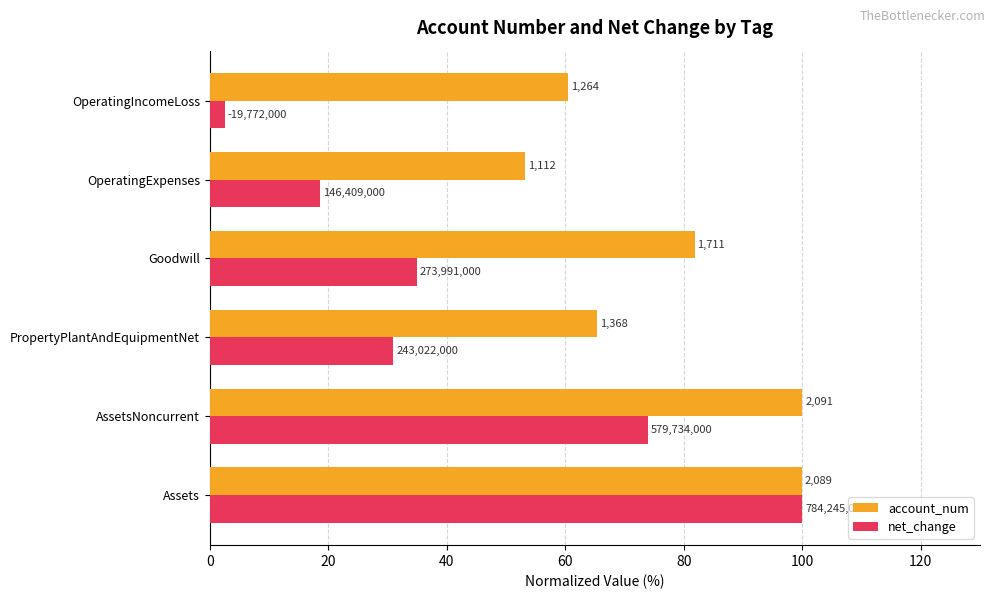

Reading left to right, transcribe all the data shown in this chart.

account_num: 99.9	100.0	65.4	81.8	53.2	60.4
net_change: 100.0	73.9	31.0	34.9	18.7	2.5